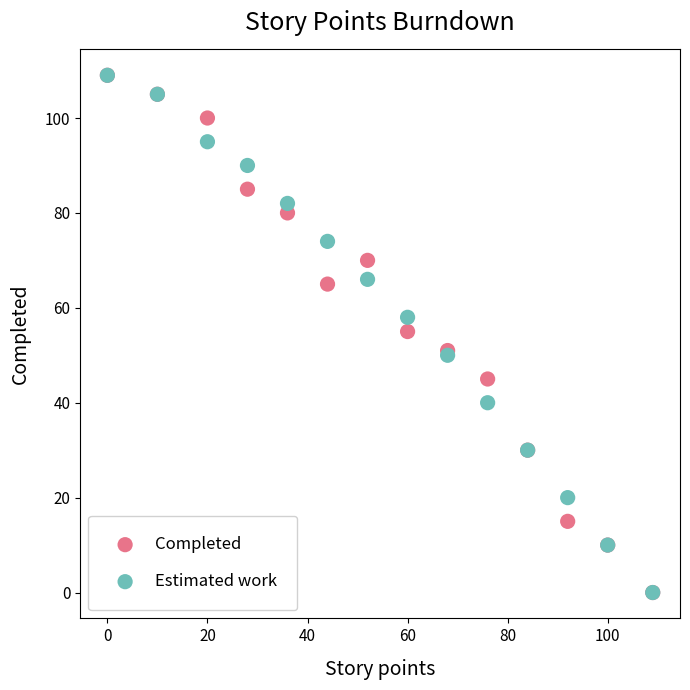

What are all the series names shown in the legend?

Completed, Estimated work